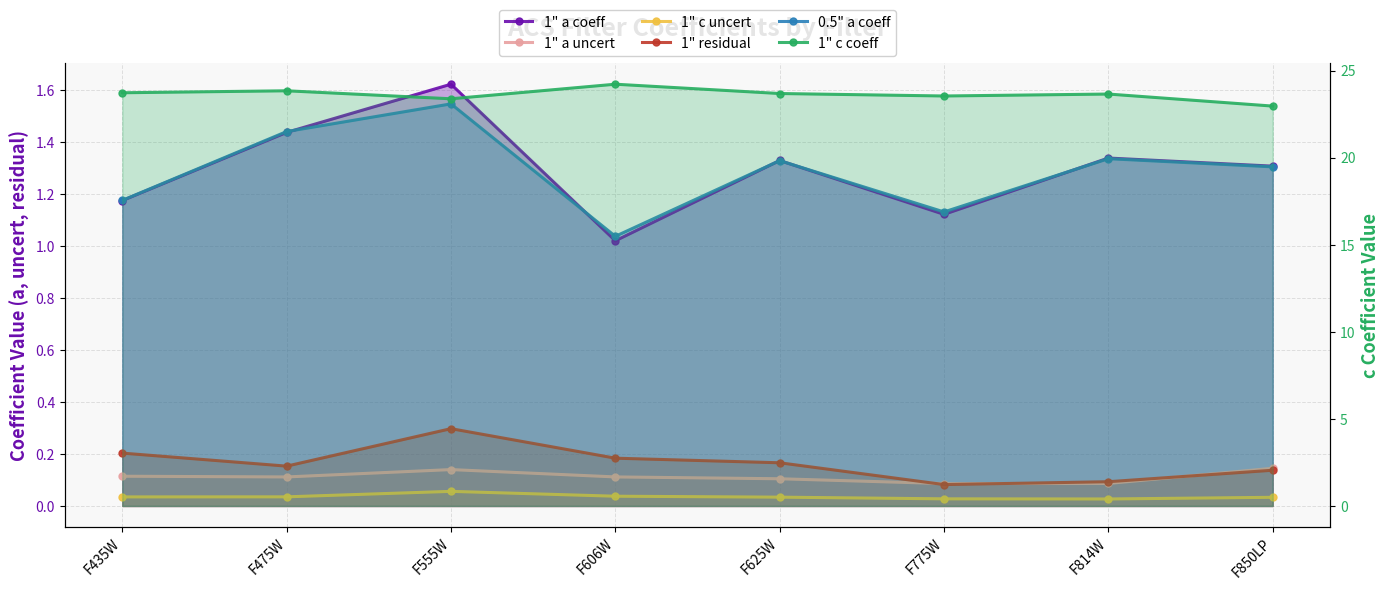

Reading left to right, list all the values displayed in this chart.

1" a coeff: 1.2	1.4	1.6	1.0	1.3	1.1	1.3	1.3
1" a uncert: 0.1	0.1	0.1	0.1	0.1	0.1	0.1	0.1
1" c uncert: 0.0	0.0	0.1	0.0	0.0	0.0	0.0	0.0
1" residual: 0.2	0.2	0.3	0.2	0.2	0.1	0.1	0.1
0.5" a coeff: 1.2	1.4	1.5	1.0	1.3	1.1	1.3	1.3
1" c coeff: 23.7	23.8	23.4	24.2	23.7	23.5	23.7	23.0